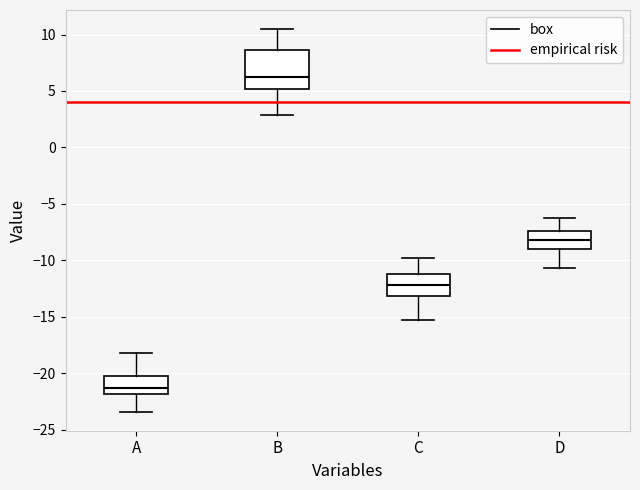

Reading left to right, transcribe this box plot: for each box, give where its median line is, the range the box spans, and where its two whiskers end, as read against the y-axis. The values are not printed on the chart, so give them approximately, as read against the axis.

A: median -21.5, box -22.0 to -20.5, whiskers -23.5 to -18.0
B: median 6.0, box 5.0 to 8.5, whiskers 3.0 to 10.5
C: median -12.0, box -13.0 to -11.0, whiskers -15.0 to -10.0
D: median -8.0, box -9.0 to -7.5, whiskers -10.5 to -6.5